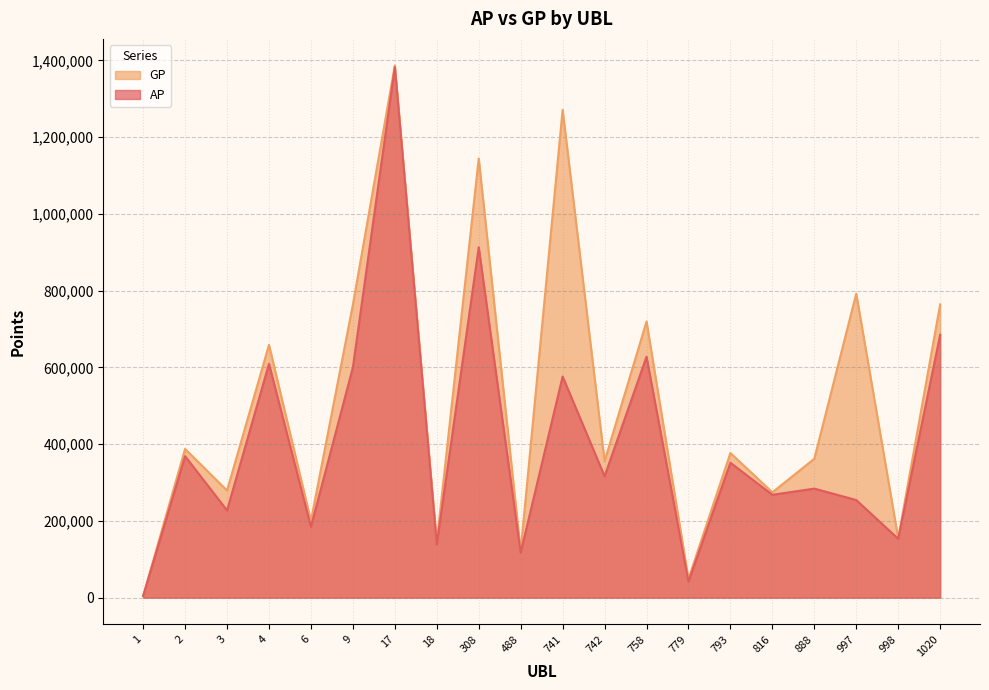

Is it true that AP equals 117418 at 488?

True